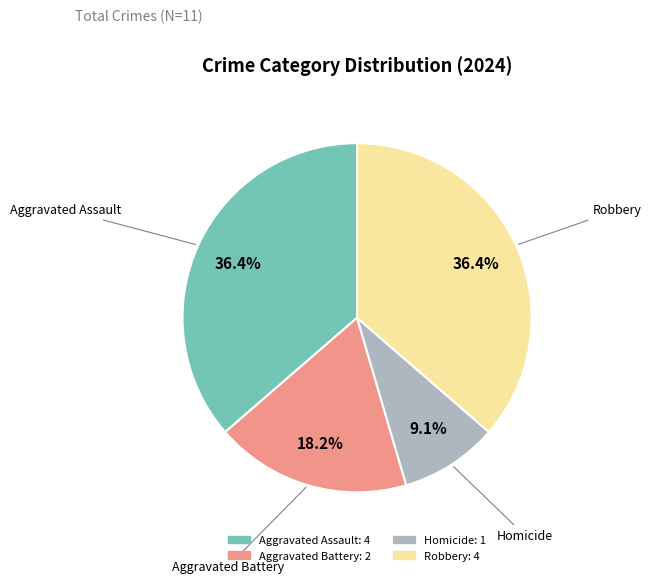

How many slices are in this pie chart?

4